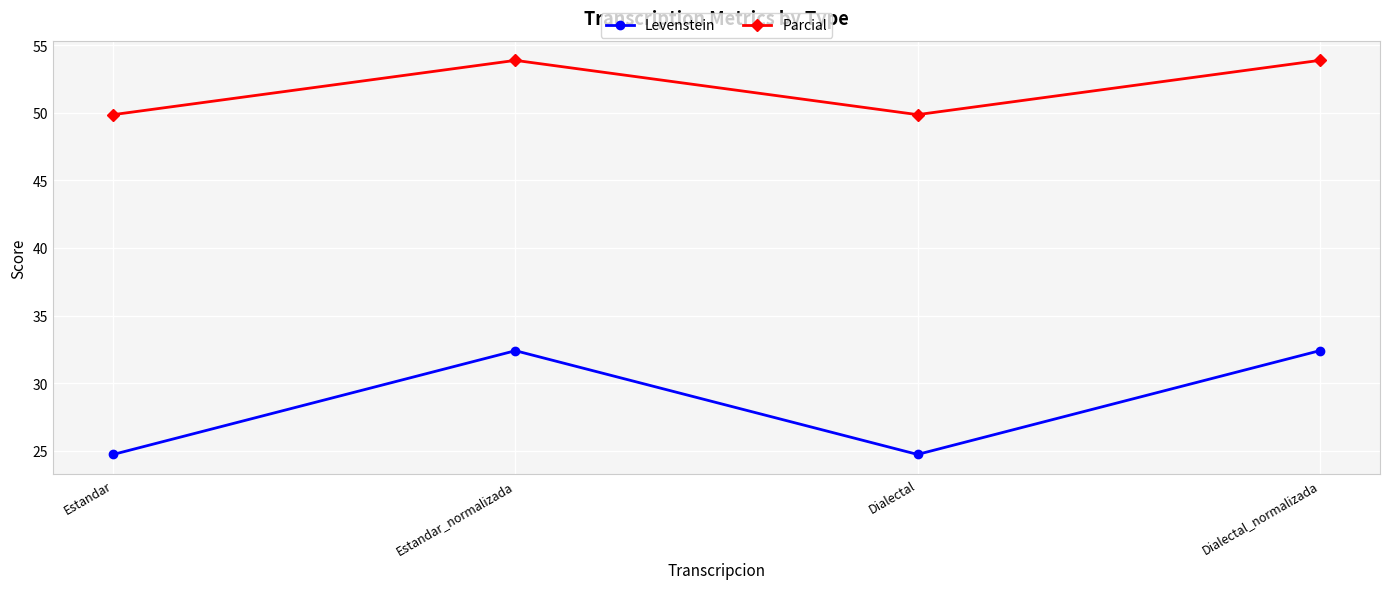

How many values in the Parcial series are below 53?

2